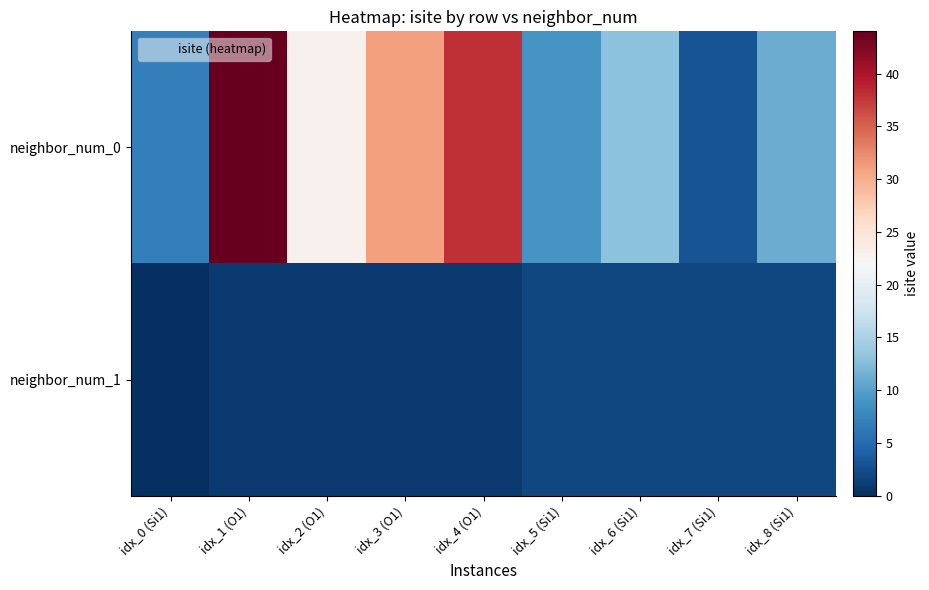

Reading left to right, what are all the values shown in this chart?

neighbor_num_0: idx_0 (Si1)=7	idx_1 (O1)=44	idx_2 (O1)=23	idx_3 (O1)=31	idx_4 (O1)=38	idx_5 (Si1)=9	idx_6 (Si1)=13	idx_7 (Si1)=3	idx_8 (Si1)=11
neighbor_num_1: idx_0 (Si1)=0	idx_1 (O1)=1	idx_2 (O1)=1	idx_3 (O1)=1	idx_4 (O1)=1	idx_5 (Si1)=2	idx_6 (Si1)=2	idx_7 (Si1)=2	idx_8 (Si1)=2